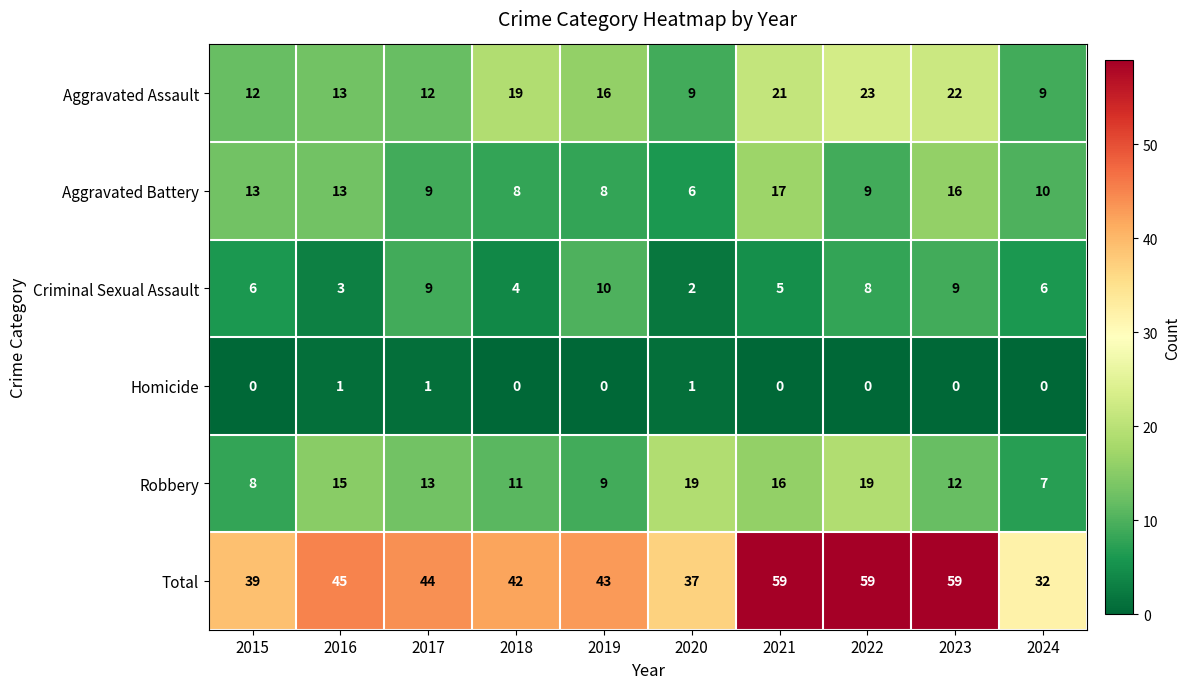

At 2022, list the series in order from smallest to largest.

Homicide, Criminal Sexual Assault, Aggravated Battery, Robbery, Aggravated Assault, Total